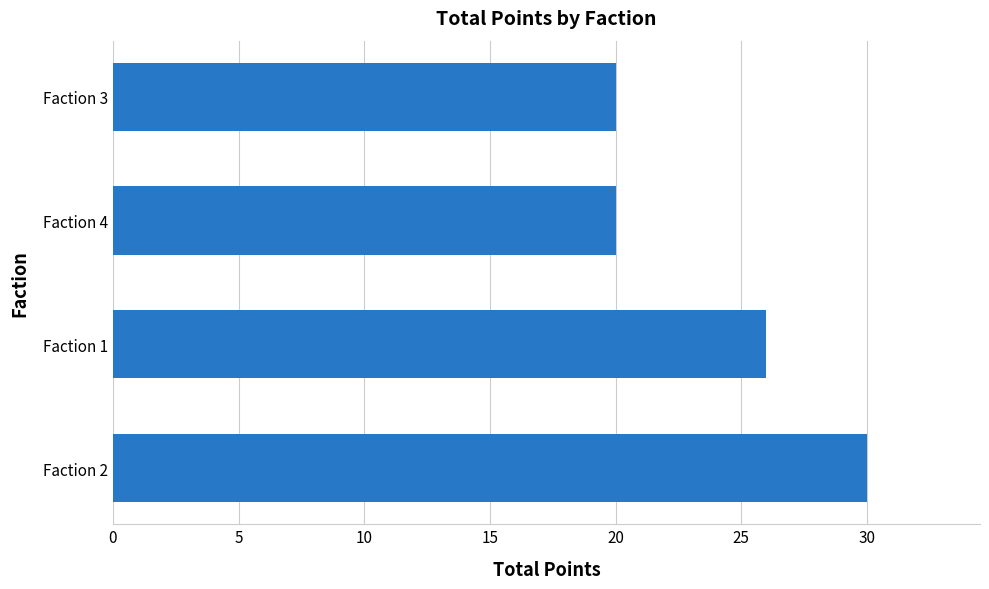

Approximately how many times larger is the value at Faction 3 compared to Faction 2?

0.7